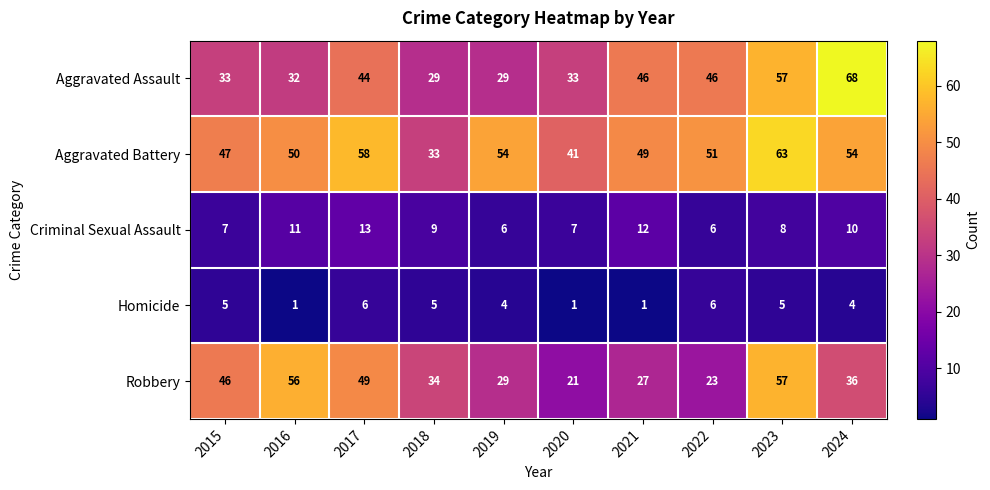

What is the difference between the Robbery values at 2018 and 2022?

11